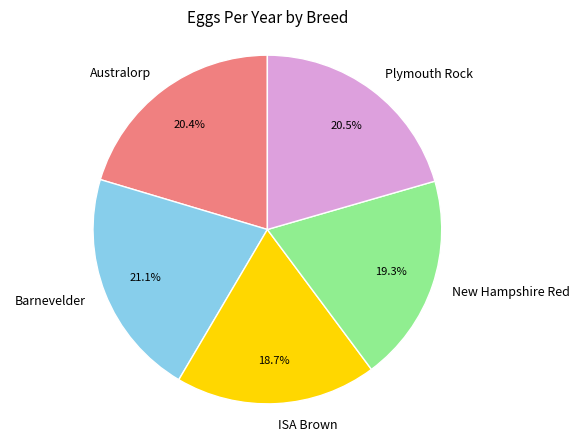

What percentage is the Australorp slice, to the nearest percent?

20%